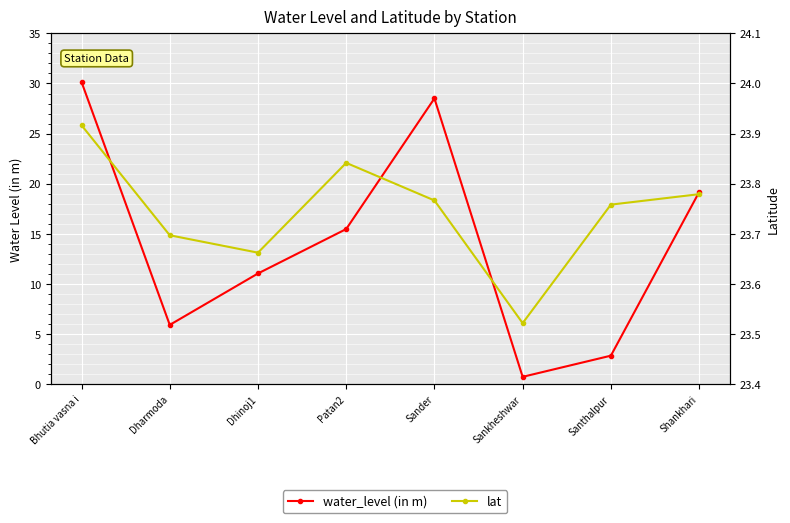

What is the sum of all lat values?

189.9